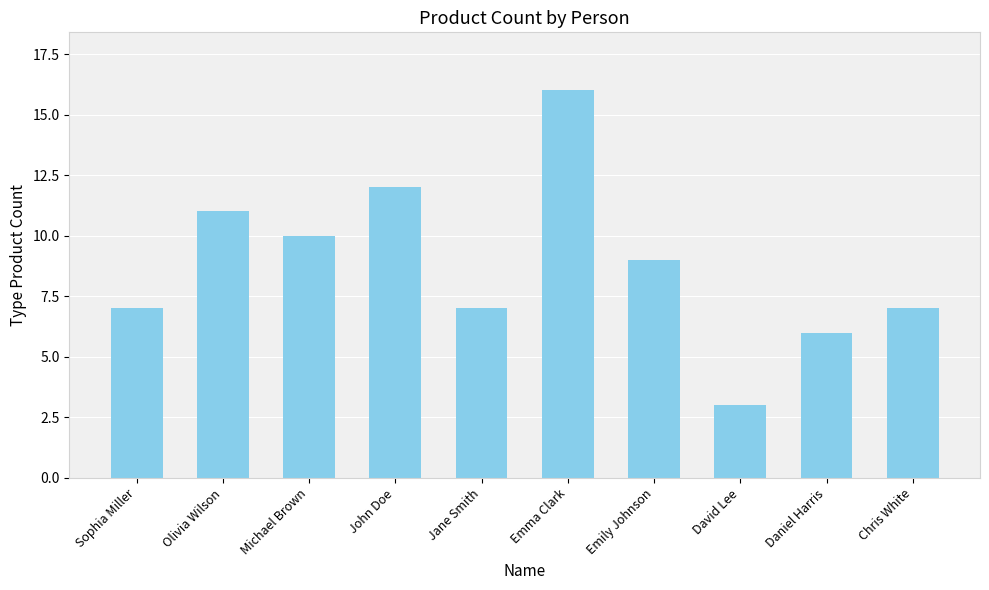

Reading left to right, transcribe all the data shown in this chart.

Sophia Miller=7	Olivia Wilson=11	Michael Brown=10	John Doe=12	Jane Smith=7	Emma Clark=16	Emily Johnson=9	David Lee=3	Daniel Harris=6	Chris White=7